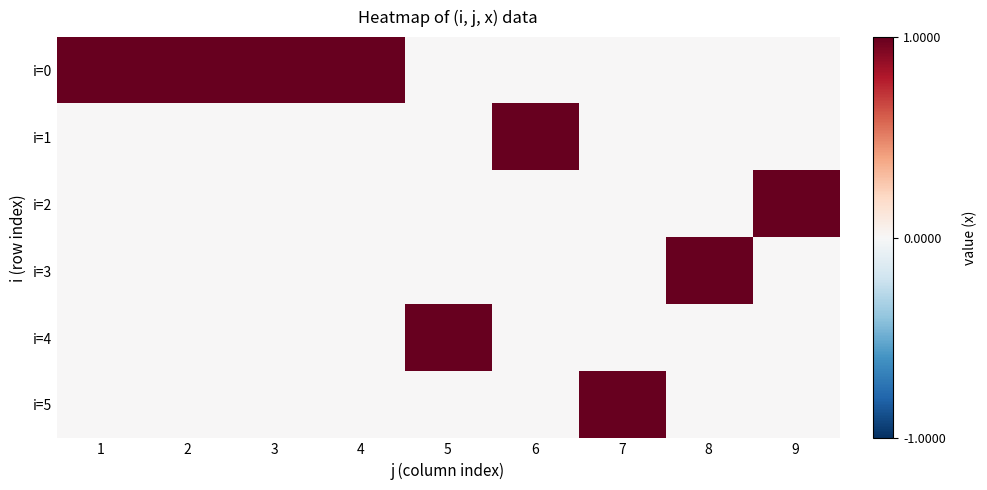

At how many categories does at least one series exceed 0?

9